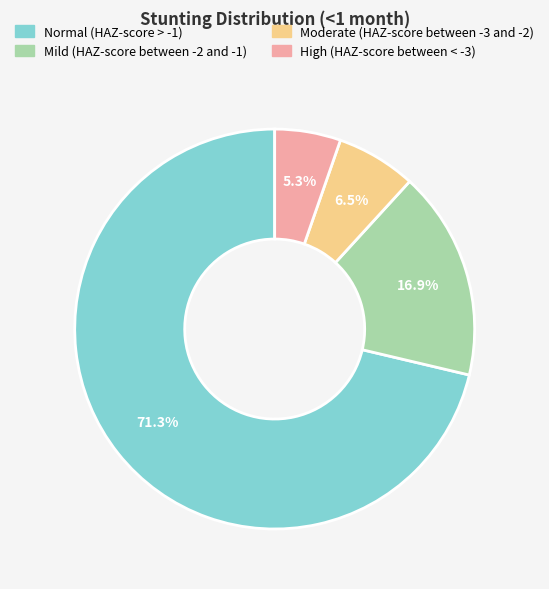

True or false: Normal (HAZ-score > -1) accounts for 86% of the total.

False